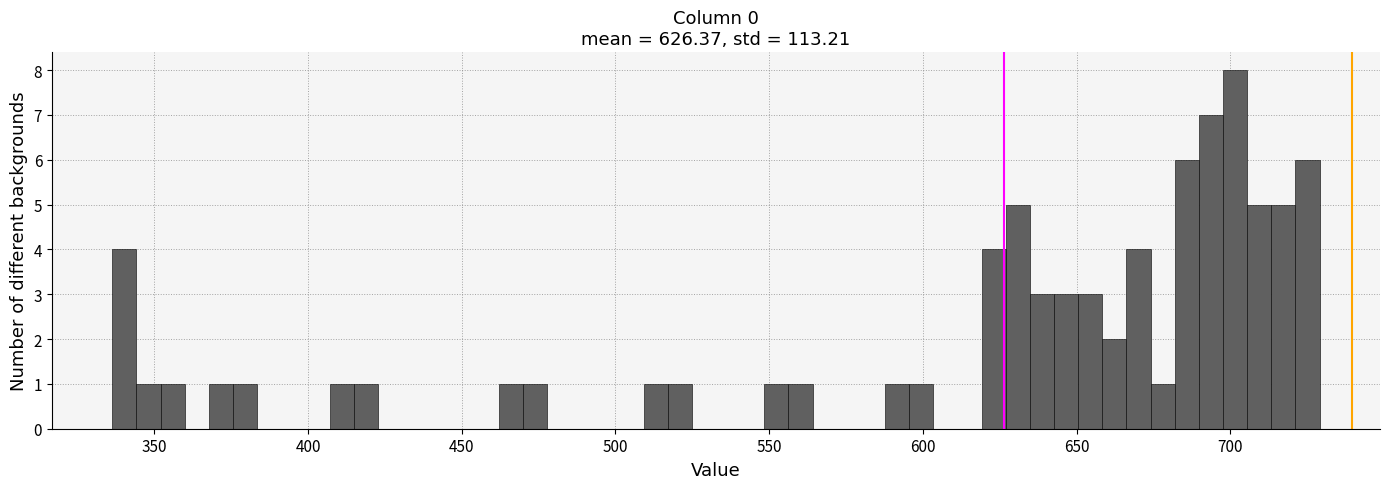

Around what value on the x-axis is the tallest bar? Give the approximate position of its centre, as read against the axis.

700